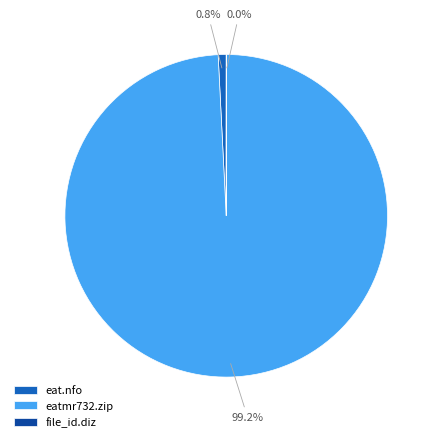

What portion of the pie excludes eat.nfo?

99.2%